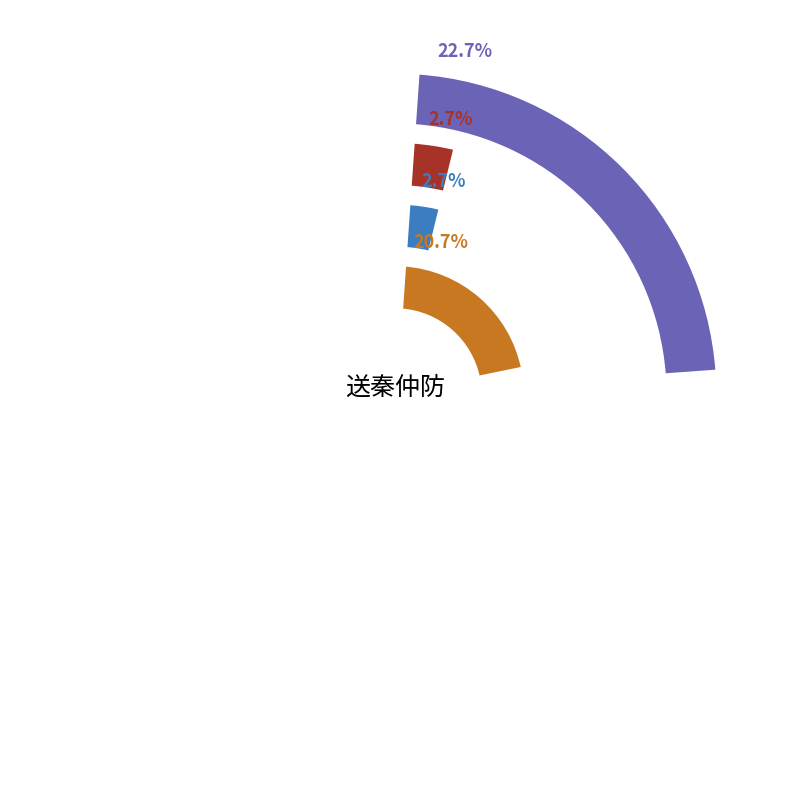

What portion of the pie excludes 送秦仲防制干?

79.3%